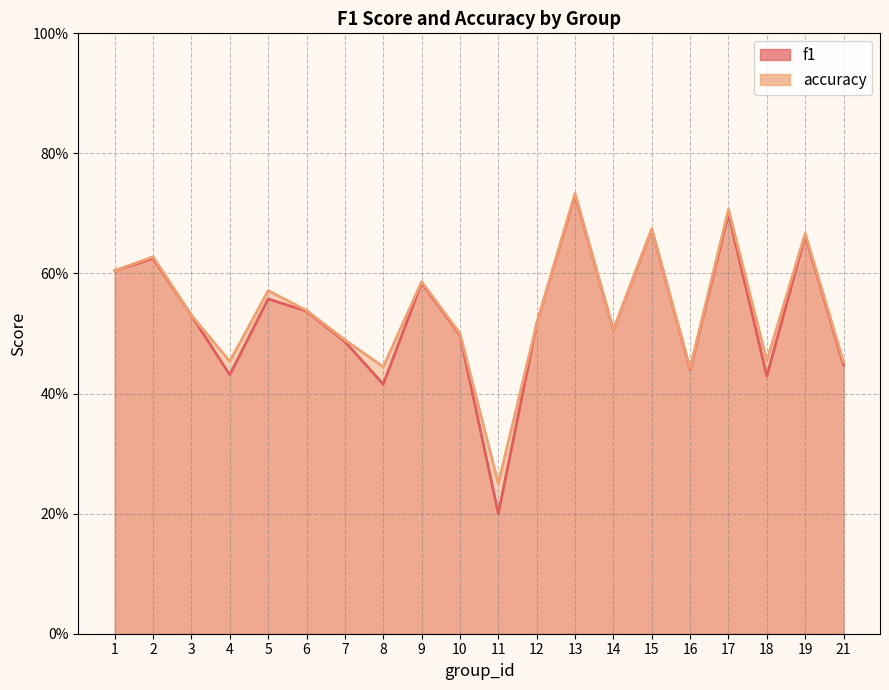

What is the minimum value for f1?

0.2